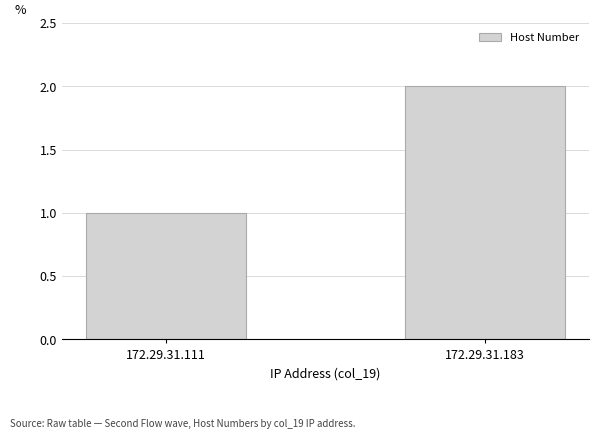

How many values are below 2?

1